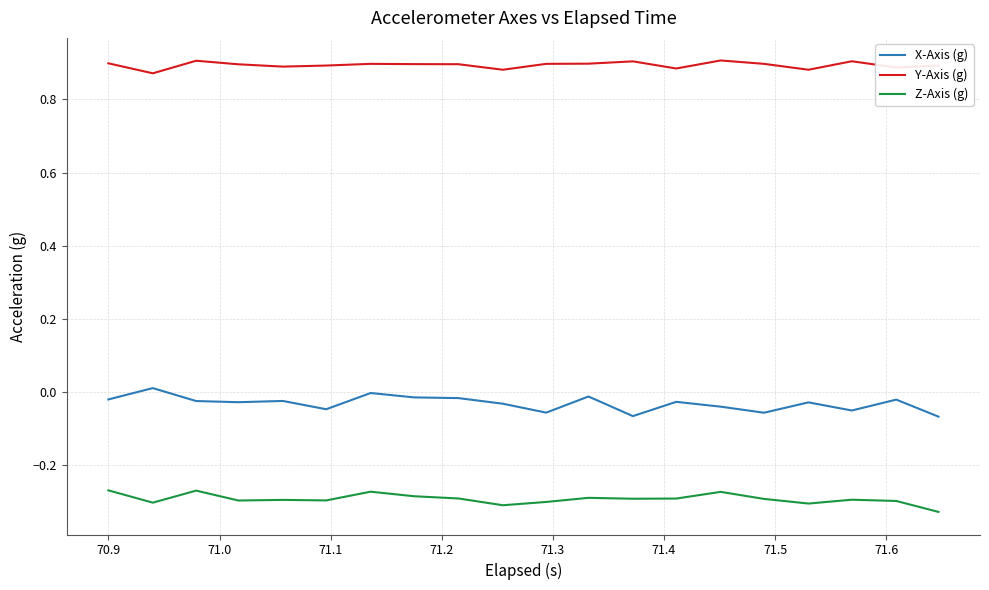

True or false: Y-Axis (g) and X-Axis (g) cross at least once.

False